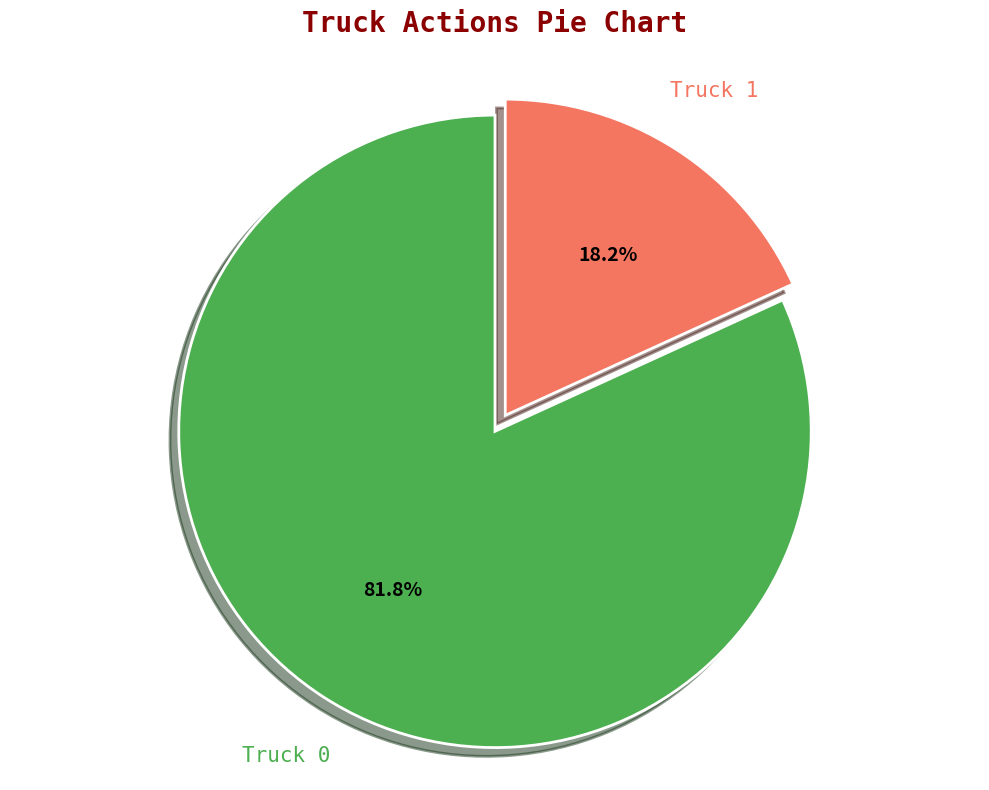

Rank the categories by value from lowest to highest.

Truck 1, Truck 0